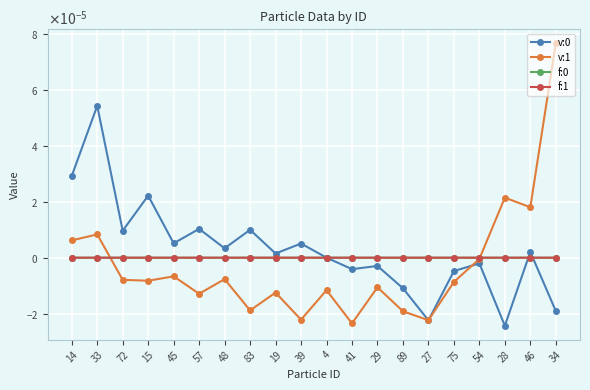

What position from the left is 19?

9